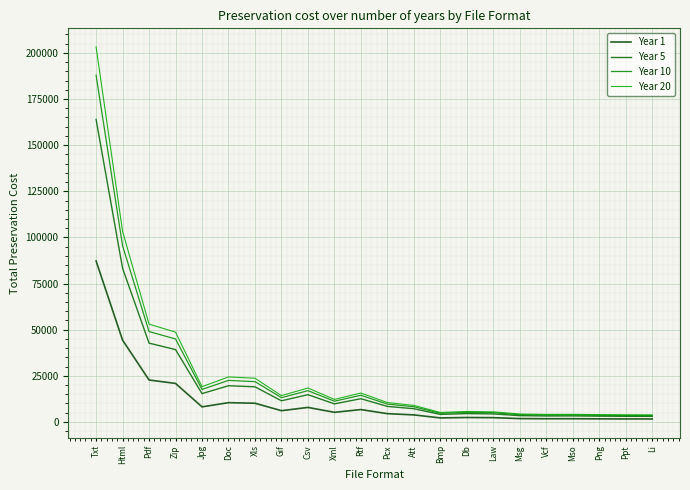

Reading left to right, extract all data points from this chart.

Year 1: 87231.7	44307.8	22708.3	20845.0	8146.6	10419.0	10107.0	6071.8	7836.3	5184.3	6675.0	4454.6	3783.8	2151.0	2376.3	2289.7	1787.4	1697.3	1709.0	1641.4	1596.3	1587.7
Year 5: 163937.6	83278.5	42690.4	39189.0	15327.2	19597.3	19011.0	11428.4	14744.1	9760.7	12561.9	8389.5	7128.9	4060.7	4484.1	4321.3	3377.5	3208.2	3230.1	3103.1	3018.4	3002.1
Year 10: 187930.7	95479.3	48957.3	44944.0	17593.6	22488.0	21816.0	13124.8	16925.3	11213.3	14424.0	9641.6	8196.8	4680.0	5165.3	4978.7	3896.9	3702.8	3728.0	3582.4	3485.3	3466.7
Year 20: 203239.9	103284.4	52986.3	48647.2	19076.8	24368.5	23641.9	14245.2	18354.3	12178.6	15649.9	10479.3	8917.2	5115.0	5639.7	5437.9	4268.4	4058.5	4085.7	3928.3	3823.4	3803.2